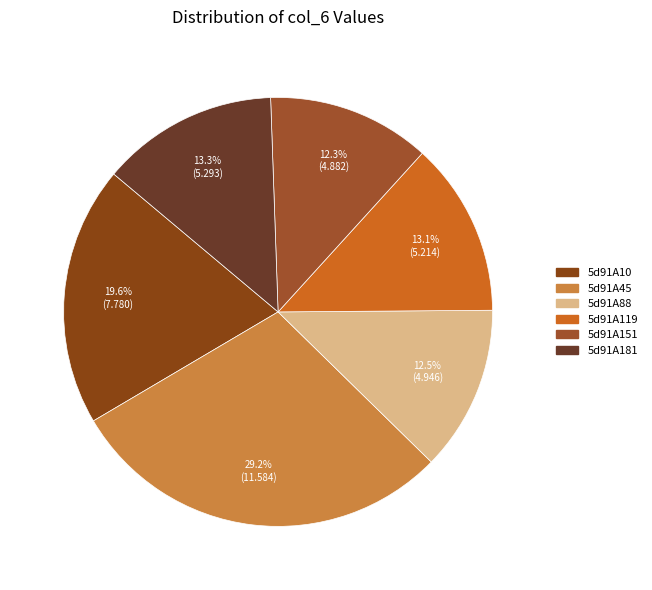

Count the number of slices in the pie.

6